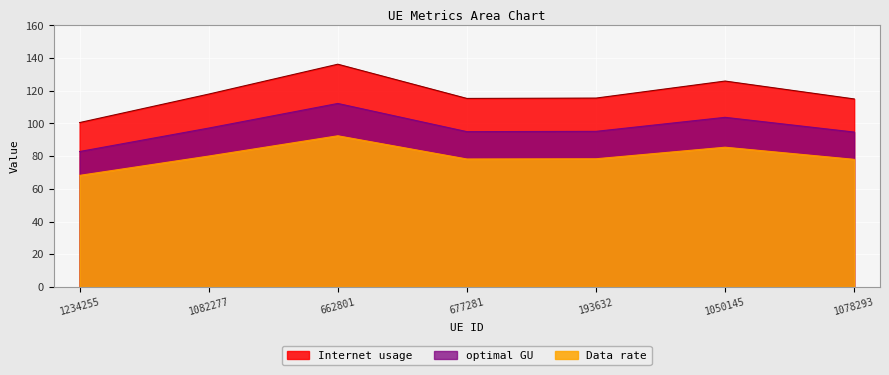

True or false: Data rate has a value of 152.1 at 662801.

False